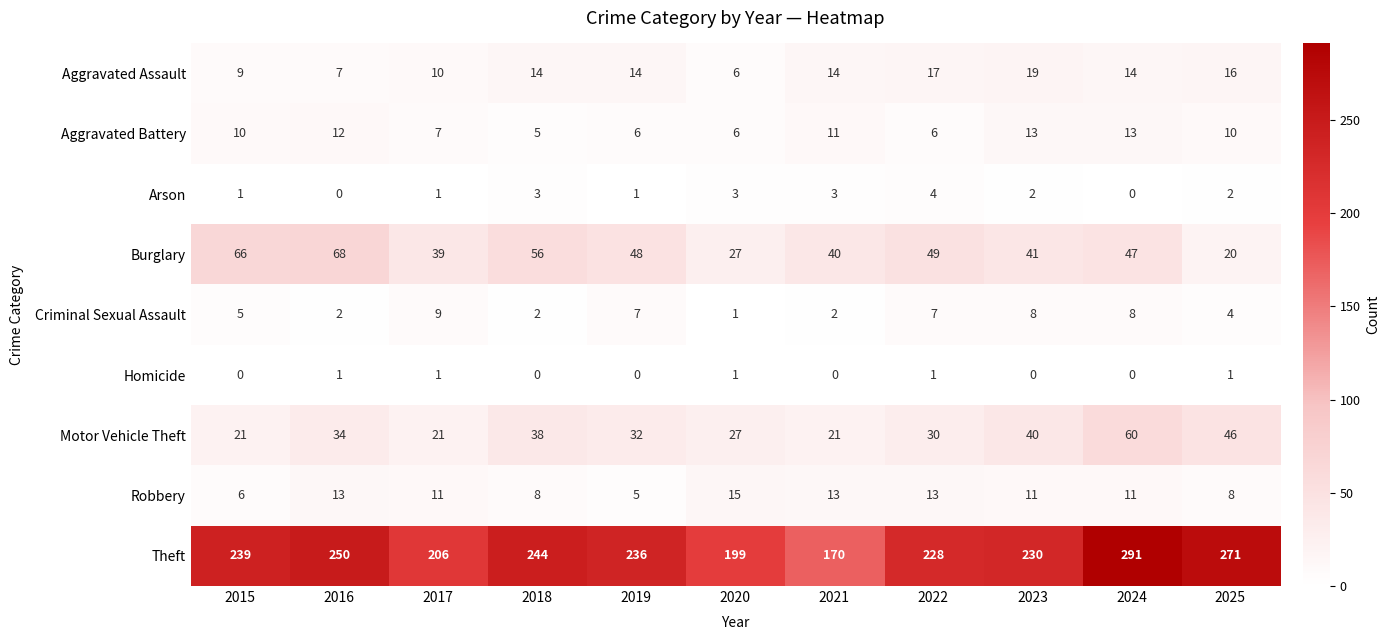

What is the difference between the maximum and minimum values in the Arson series?

4